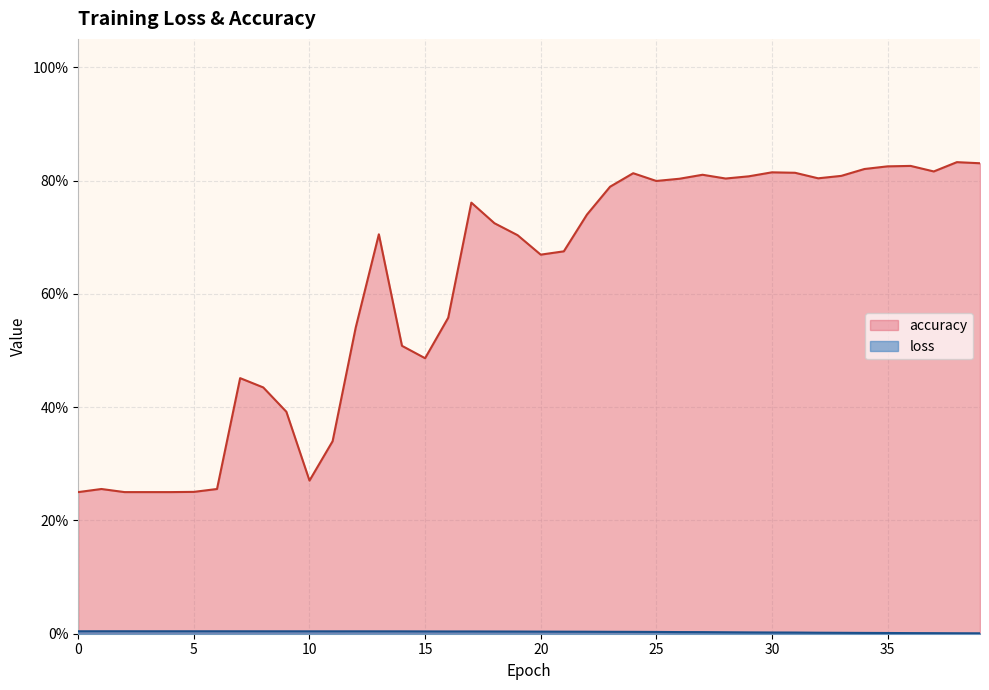

True or false: loss and accuracy cross at least once.

False